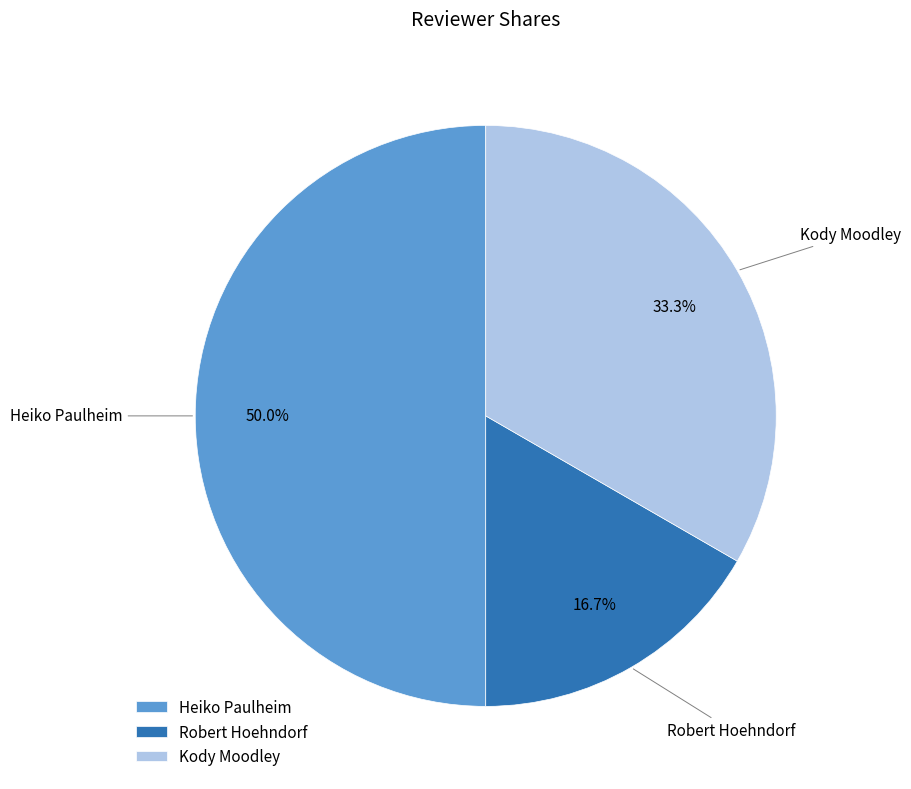

Which category has the smallest portion of the pie?

Robert Hoehndorf